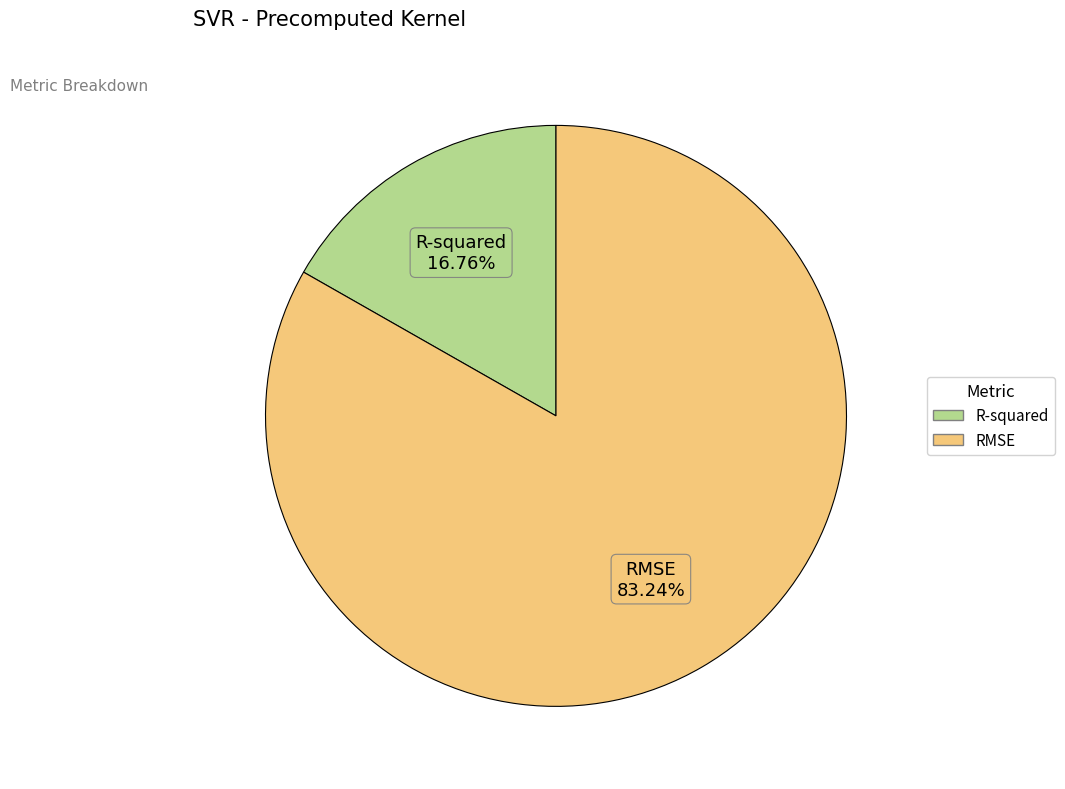

To the nearest percent, what portion does RMSE represent?

83%